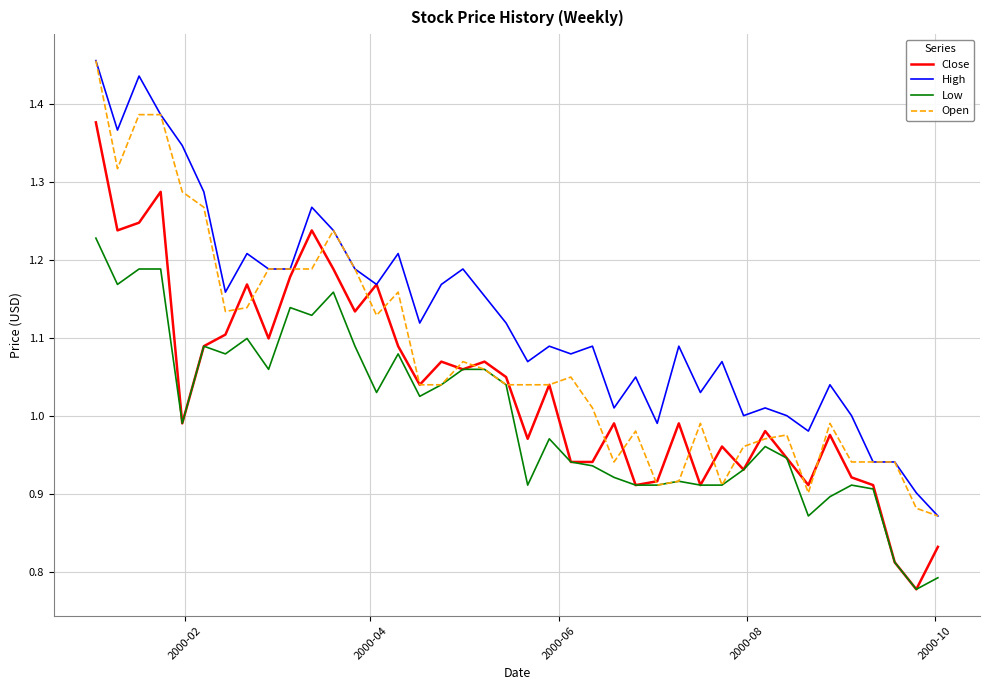

True or false: High and Low intersect in this chart.

False